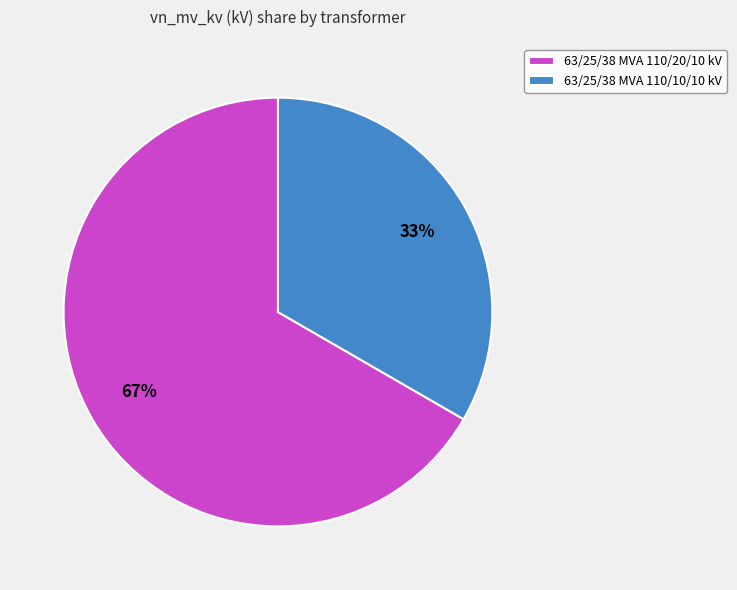

Between 63/25/38 MVA 110/20/10 kV and 63/25/38 MVA 110/10/10 kV, which is larger?

63/25/38 MVA 110/20/10 kV